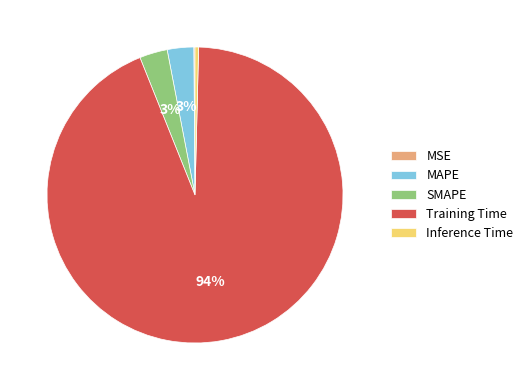

Do MAPE and SMAPE together represent more than half of the pie?

No